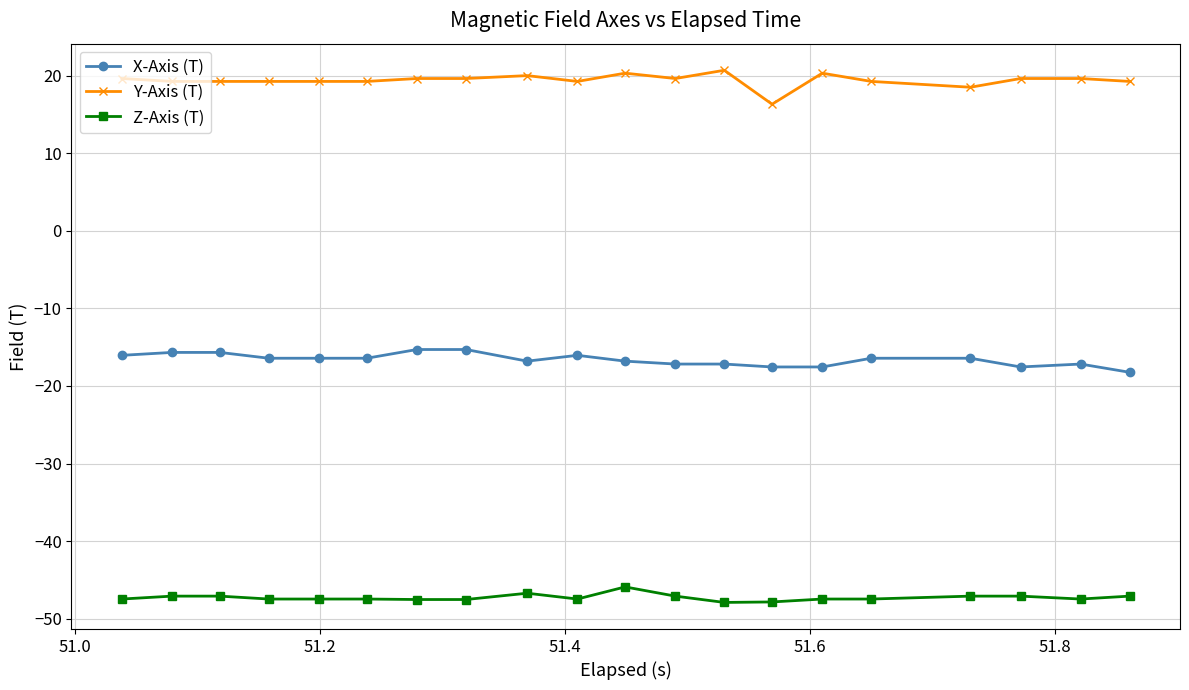

True or false: Z-Axis (T) and X-Axis (T) cross at least once.

False